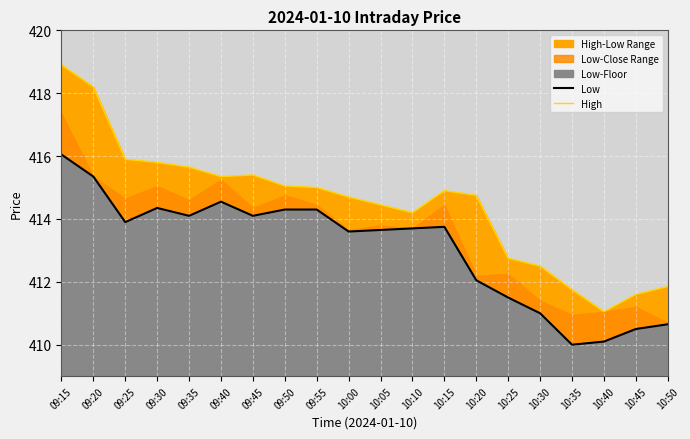

Which series changed the most between 09:35 and 10:35?

Low